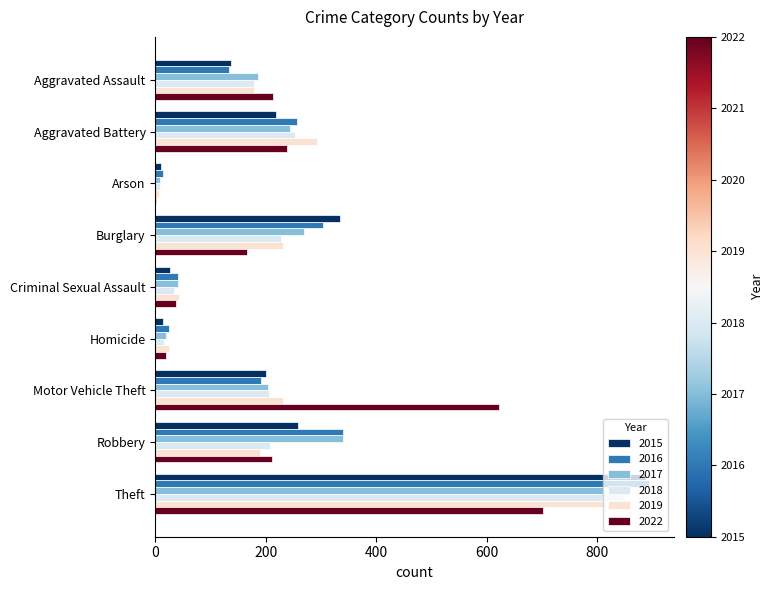

Which category has the highest value in the 2016 series?

Theft